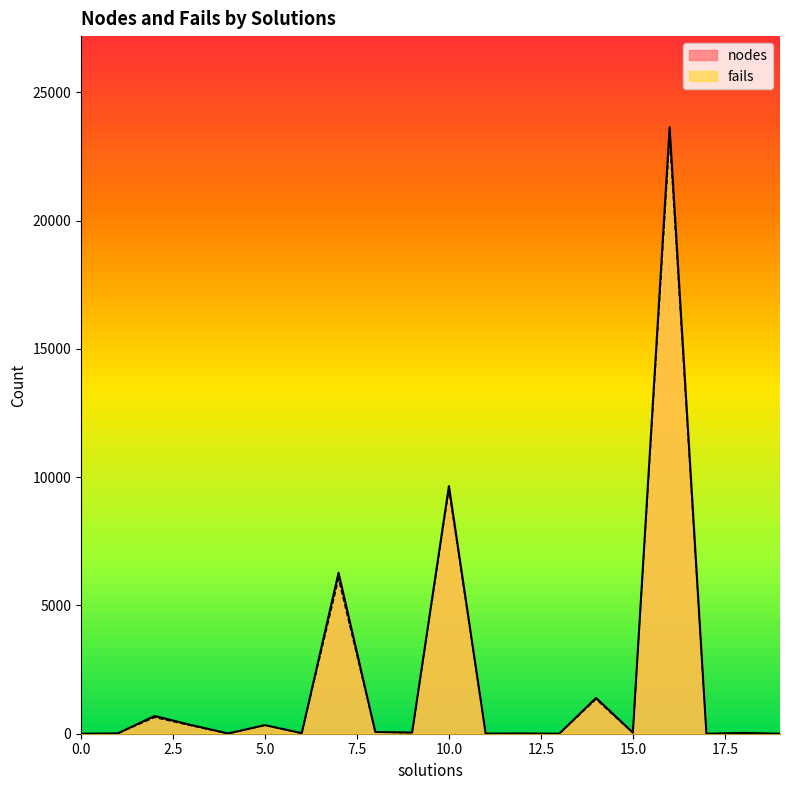

Is it true that nodes equals 1 at 1?

False